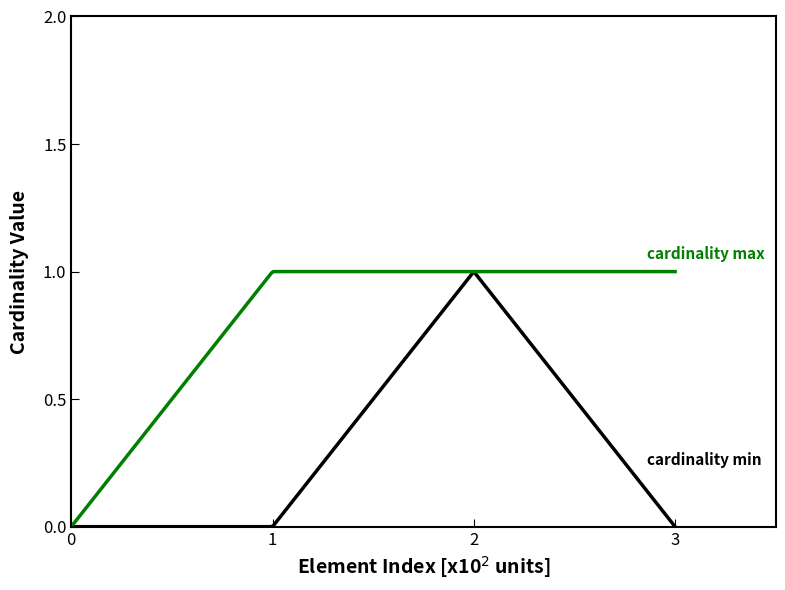

How many lines are shown in the chart?

2